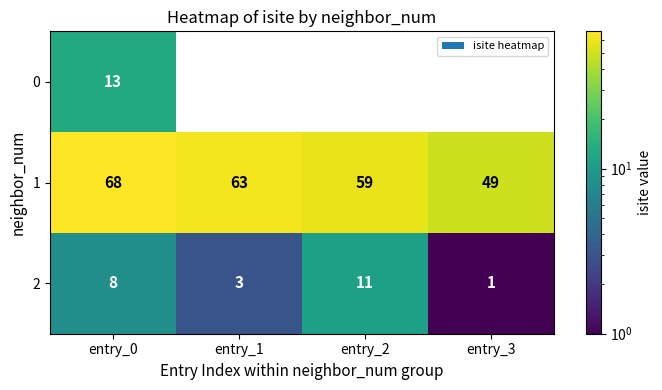

Is it true that 2 equals 1 at entry_3?

True